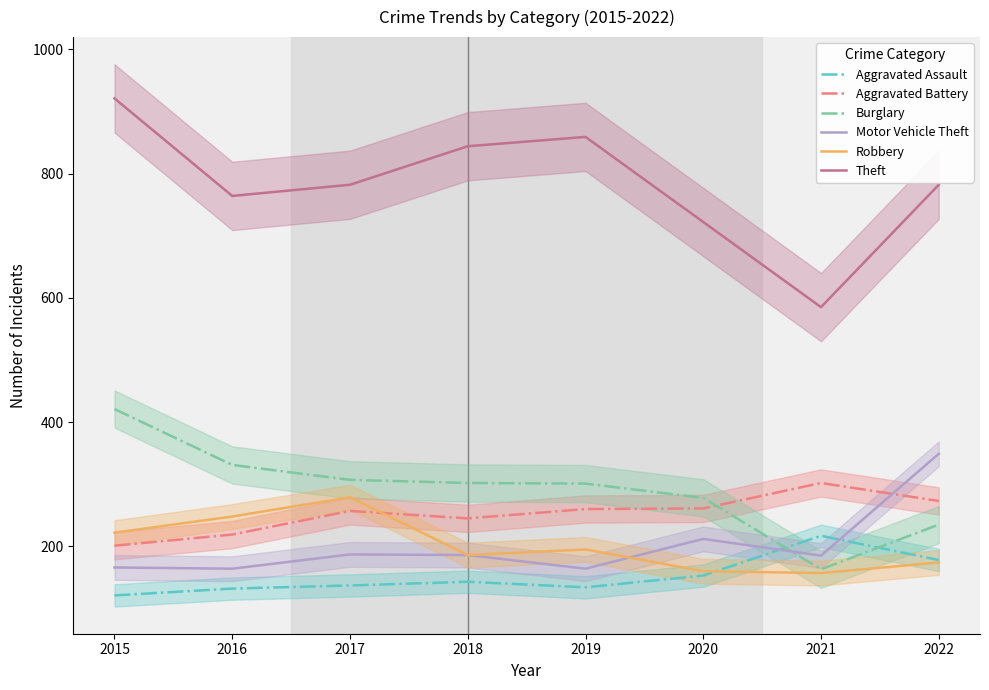

How many lines are shown in the chart?

6